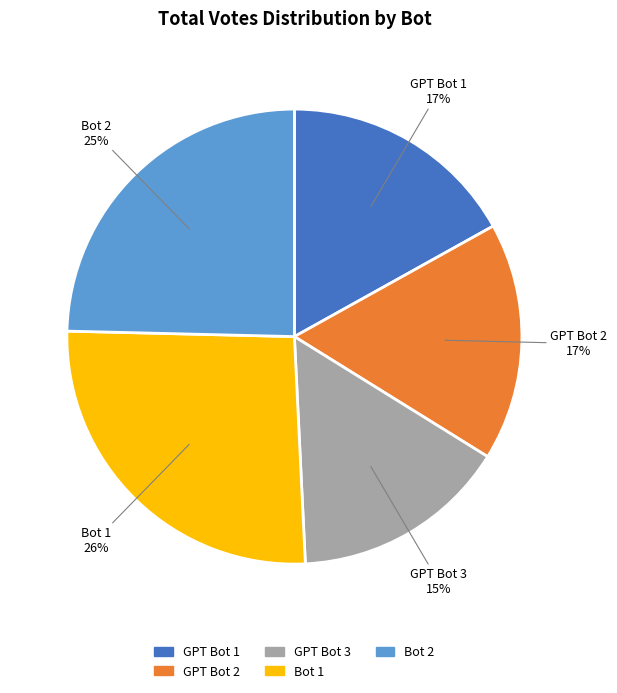

To the nearest percent, what is the difference between the largest and smallest slice percentages?

11%